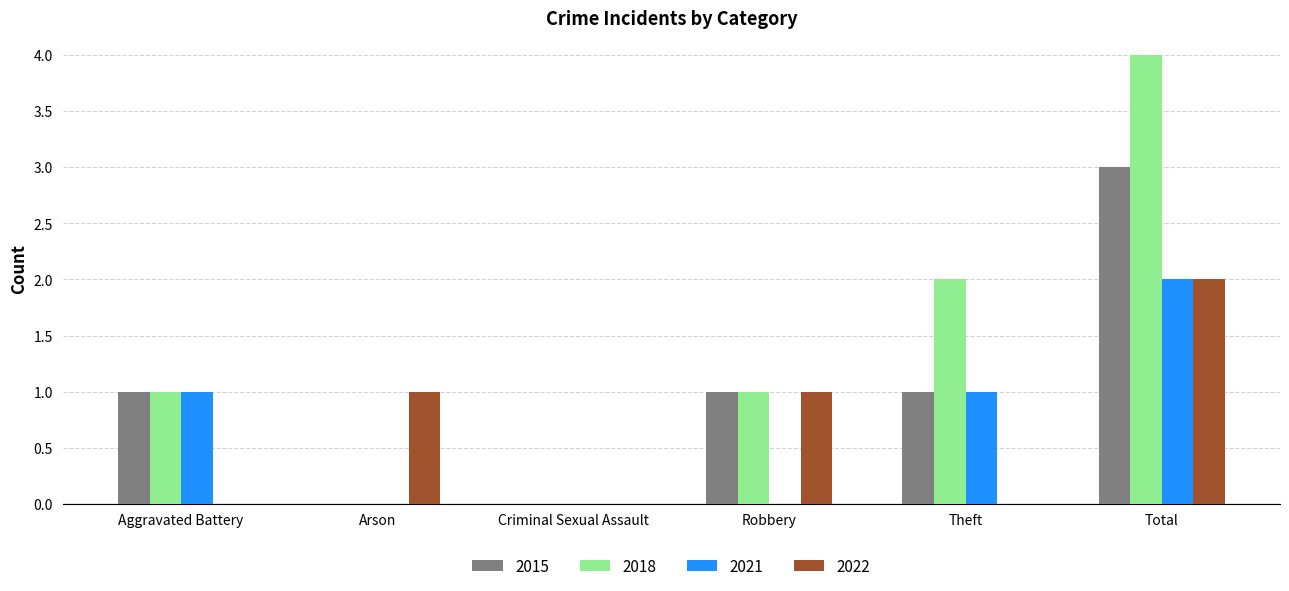

The 2021 series shows 0 at Robbery. True or false?

True